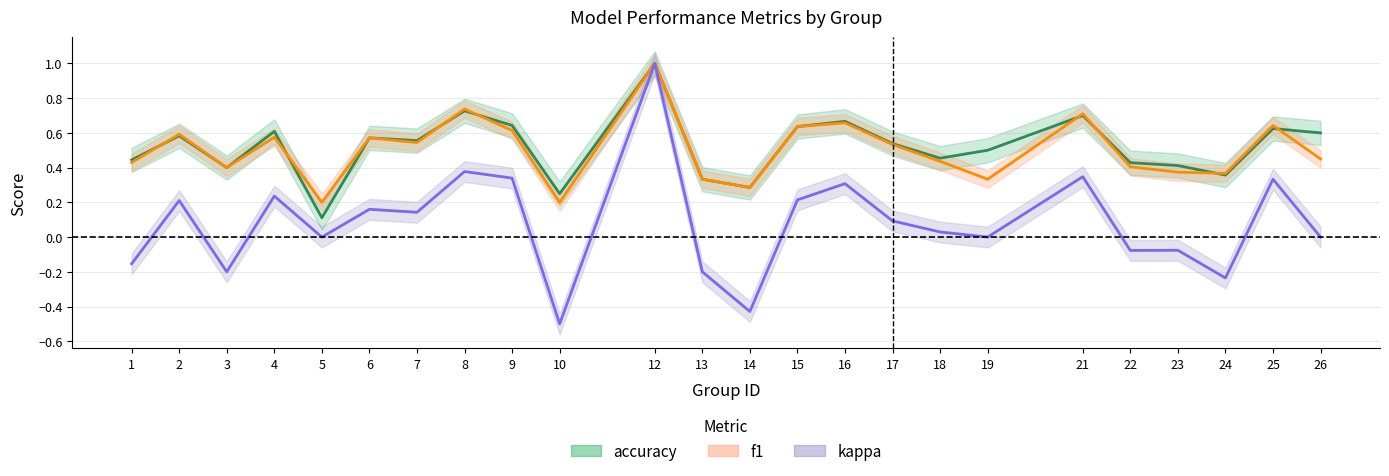

What is the approximate value of kappa at 4?

0.2